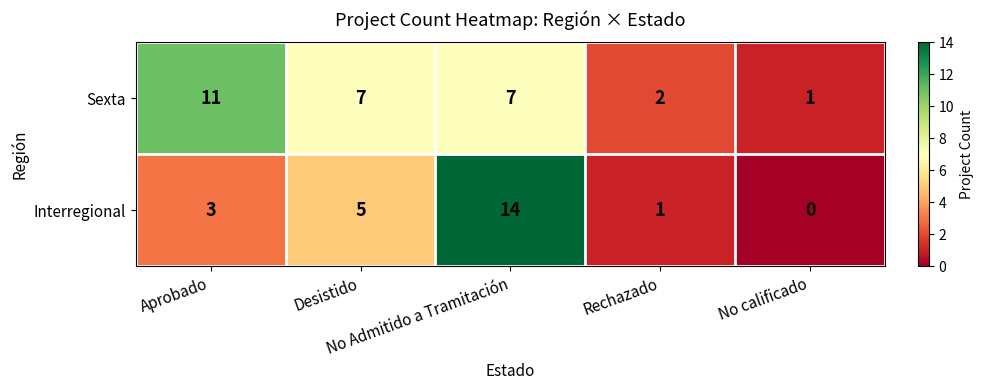

What is the difference between the maximum and minimum values in the Sexta series?

10